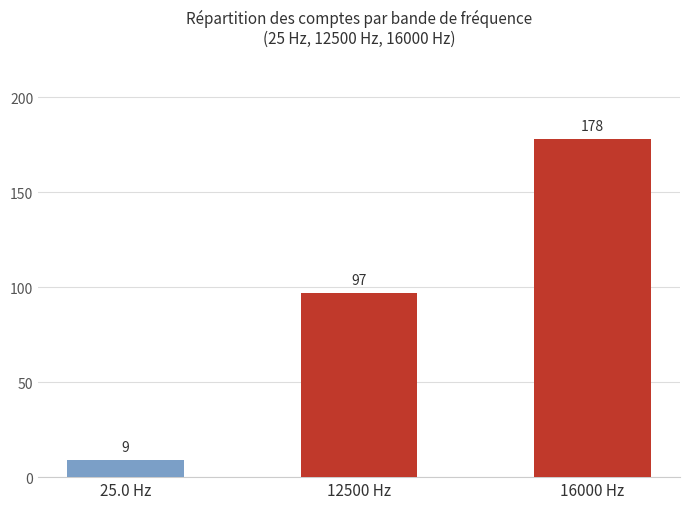

How many bars are there in total?

3